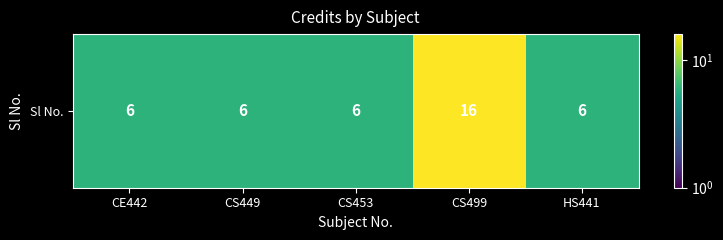

What is the sum of all values?

40